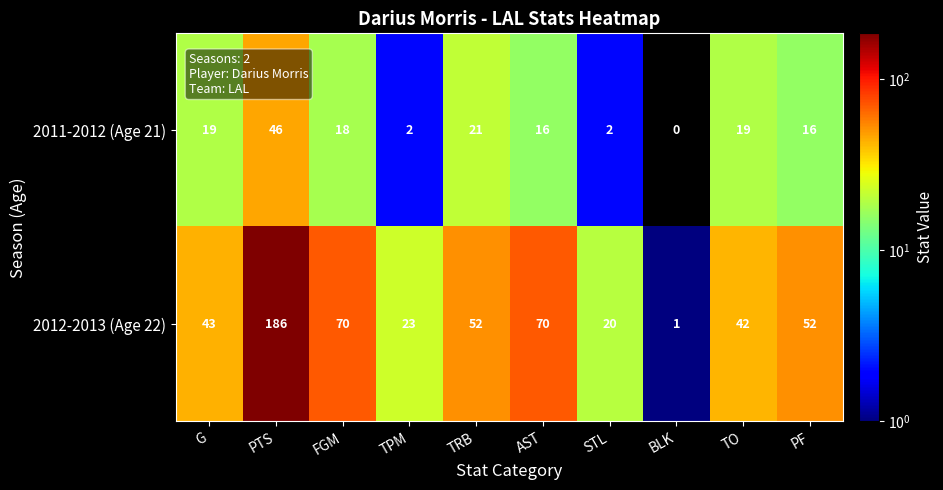

Where does the 2012-2013 (Age 22) series first go above 52?

PTS